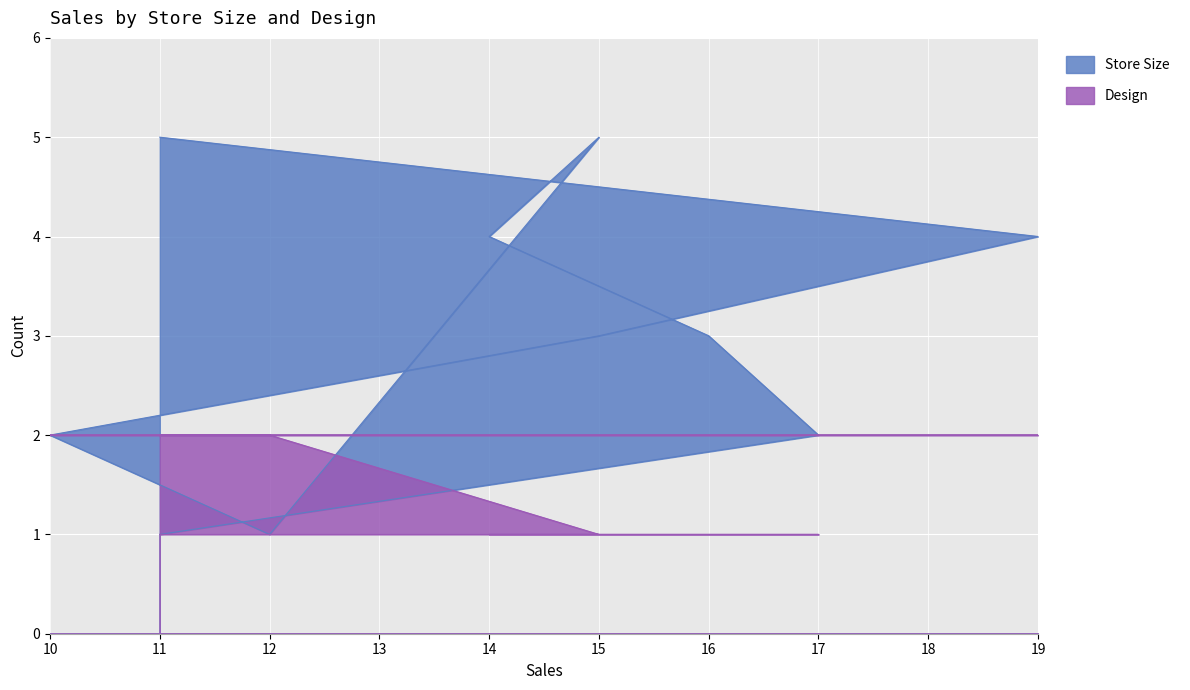

At which category is the sum across all series the highest?

11